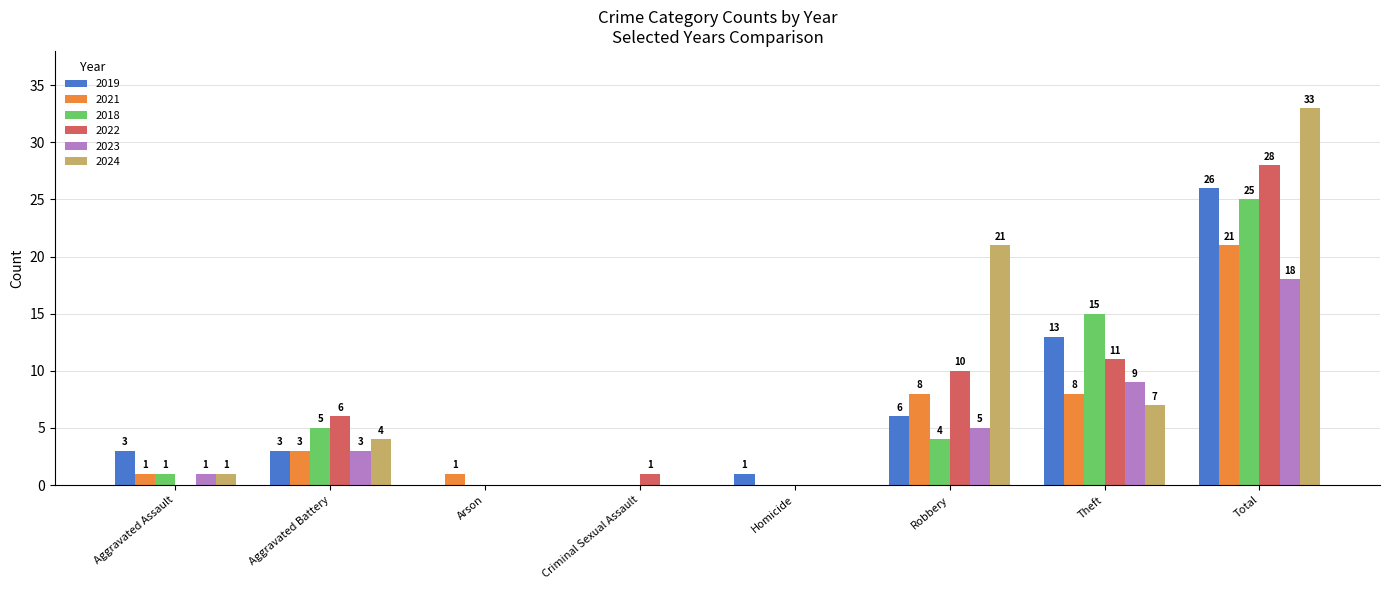

Reading left to right, extract all data points from this chart.

2019: Aggravated Assault=3	Aggravated Battery=3	Arson=0	Criminal Sexual Assault=0	Homicide=1	Robbery=6	Theft=13	Total=26
2021: Aggravated Assault=1	Aggravated Battery=3	Arson=1	Criminal Sexual Assault=0	Homicide=0	Robbery=8	Theft=8	Total=21
2018: Aggravated Assault=1	Aggravated Battery=5	Arson=0	Criminal Sexual Assault=0	Homicide=0	Robbery=4	Theft=15	Total=25
2022: Aggravated Assault=0	Aggravated Battery=6	Arson=0	Criminal Sexual Assault=1	Homicide=0	Robbery=10	Theft=11	Total=28
2023: Aggravated Assault=1	Aggravated Battery=3	Arson=0	Criminal Sexual Assault=0	Homicide=0	Robbery=5	Theft=9	Total=18
2024: Aggravated Assault=1	Aggravated Battery=4	Arson=0	Criminal Sexual Assault=0	Homicide=0	Robbery=21	Theft=7	Total=33